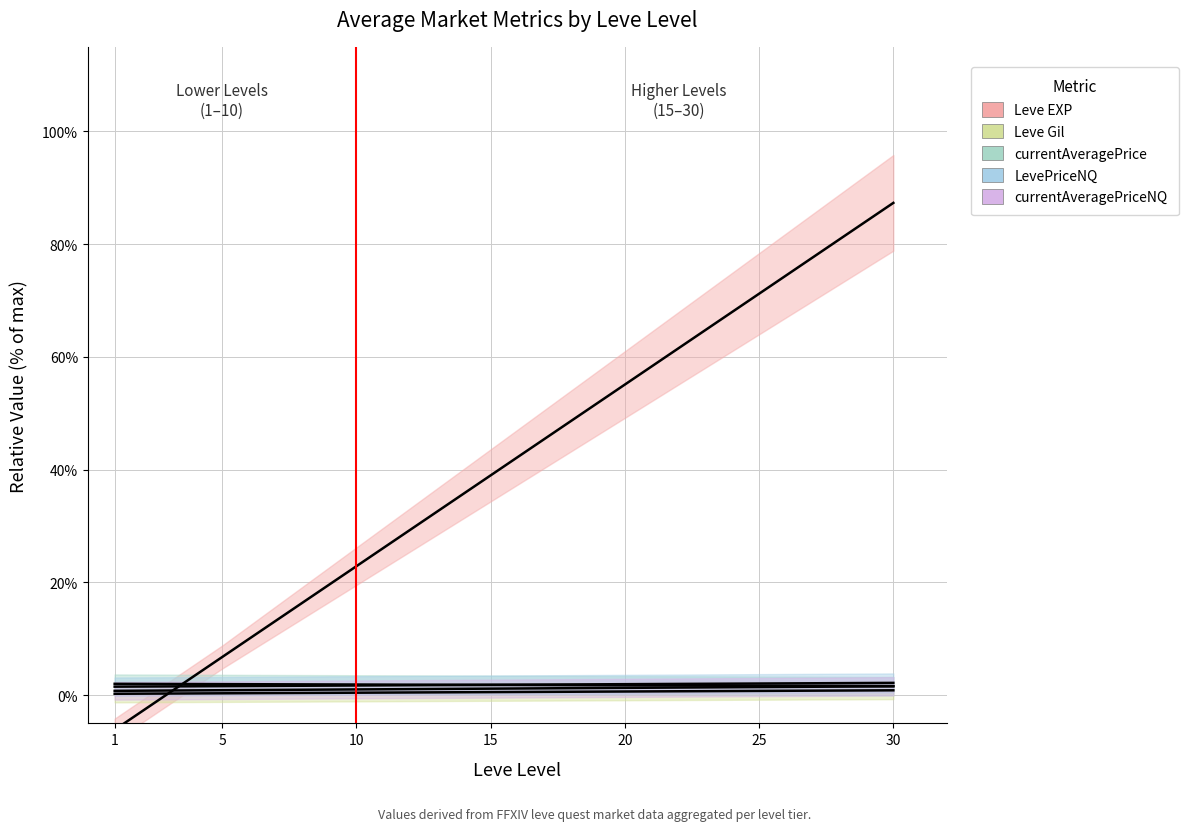

Does the chart have visible grid lines?

Yes